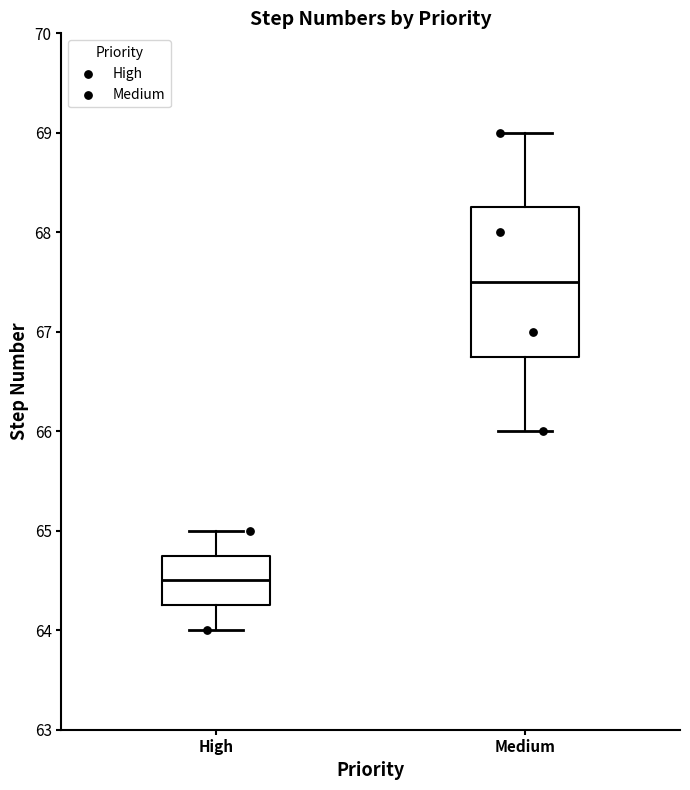

Reading left to right, transcribe this box plot: for each box, give where its median line is, the range the box spans, and where its two whiskers end, as read against the y-axis. The values are not printed on the chart, so give them approximately, as read against the axis.

High: median 64.5, box 64.3 to 64.8, whiskers 64.0 to 65.0
Medium: median 67.5, box 66.8 to 68.3, whiskers 66.0 to 69.0